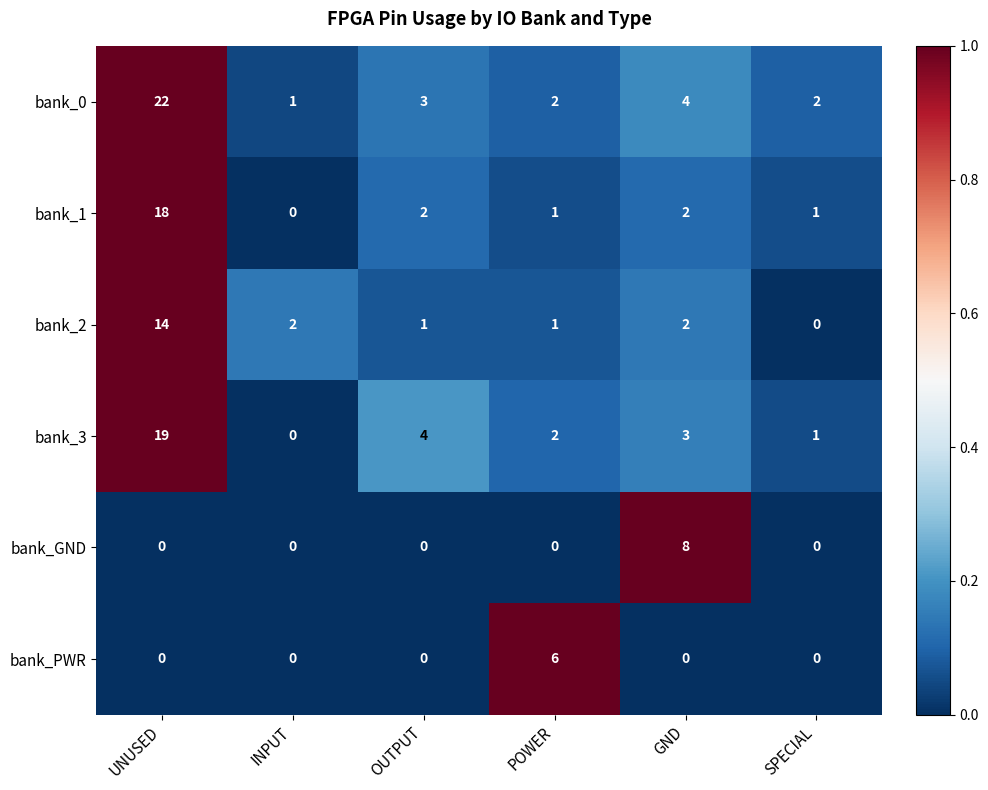

The bank_GND series shows 0 at OUTPUT. True or false?

True